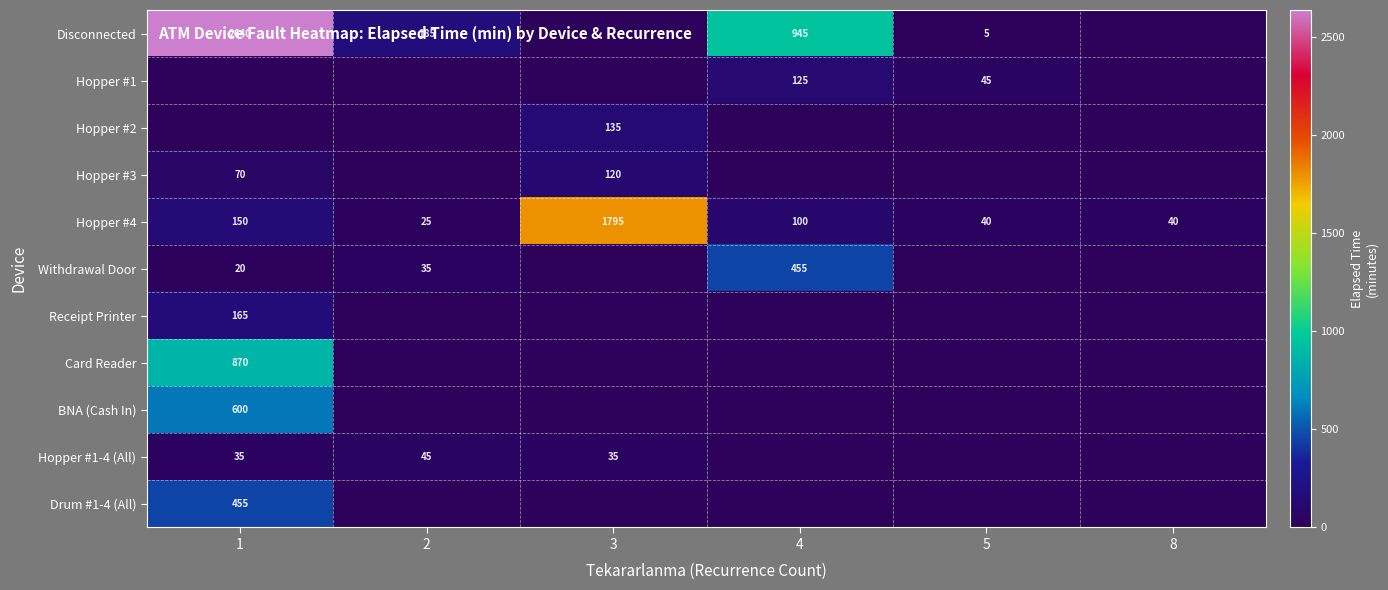

The Withdrawal Door series shows 229 at 4. True or false?

False